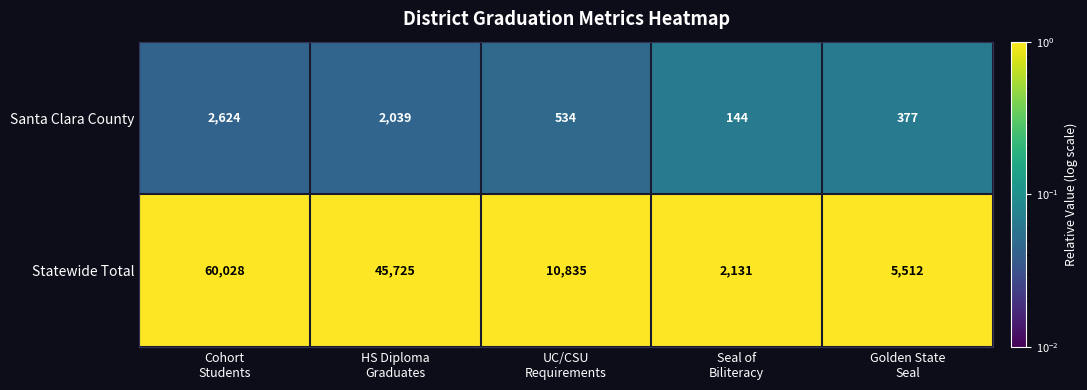

List the series in order of their overall mean, highest first.

Statewide Total, Santa Clara County